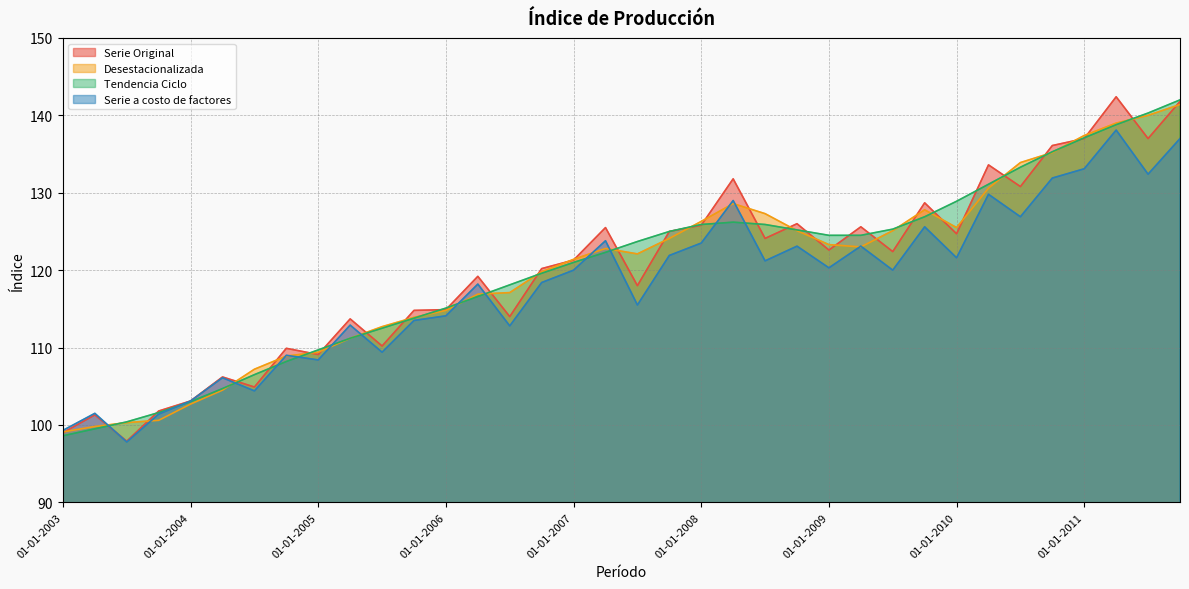

How many lines are shown in the chart?

4